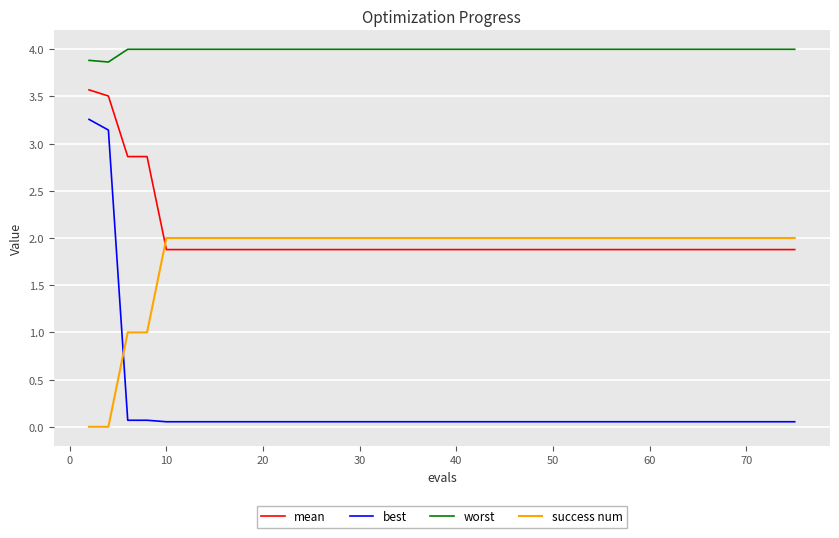

List the series in order of their peak value, lowest first.

success num, best, mean, worst